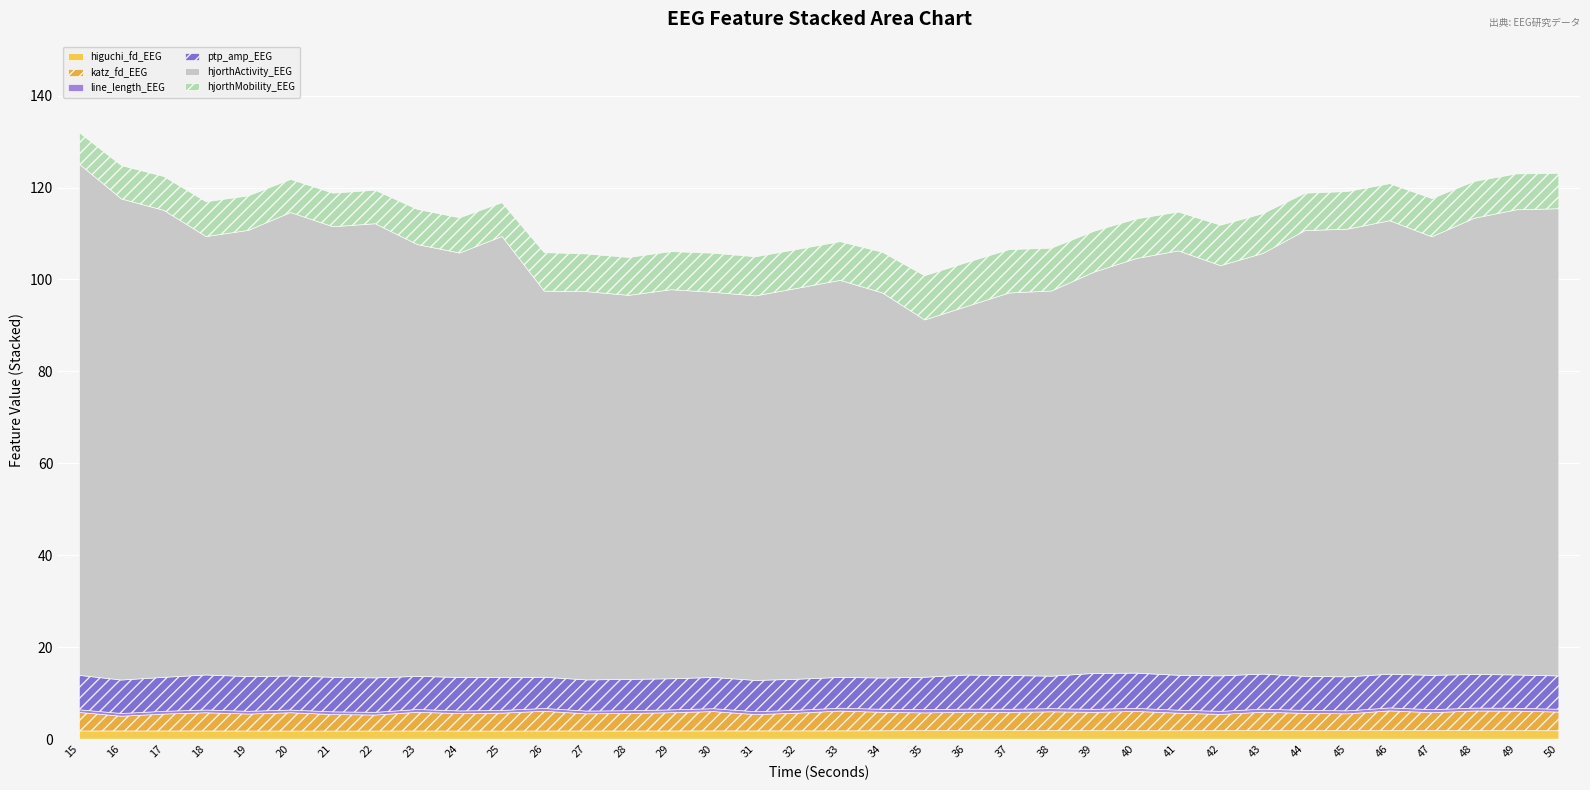

What are all the series names shown in the legend?

higuchi_fd_EEG, katz_fd_EEG, line_length_EEG, ptp_amp_EEG, hjorthActivity_EEG, hjorthMobility_EEG